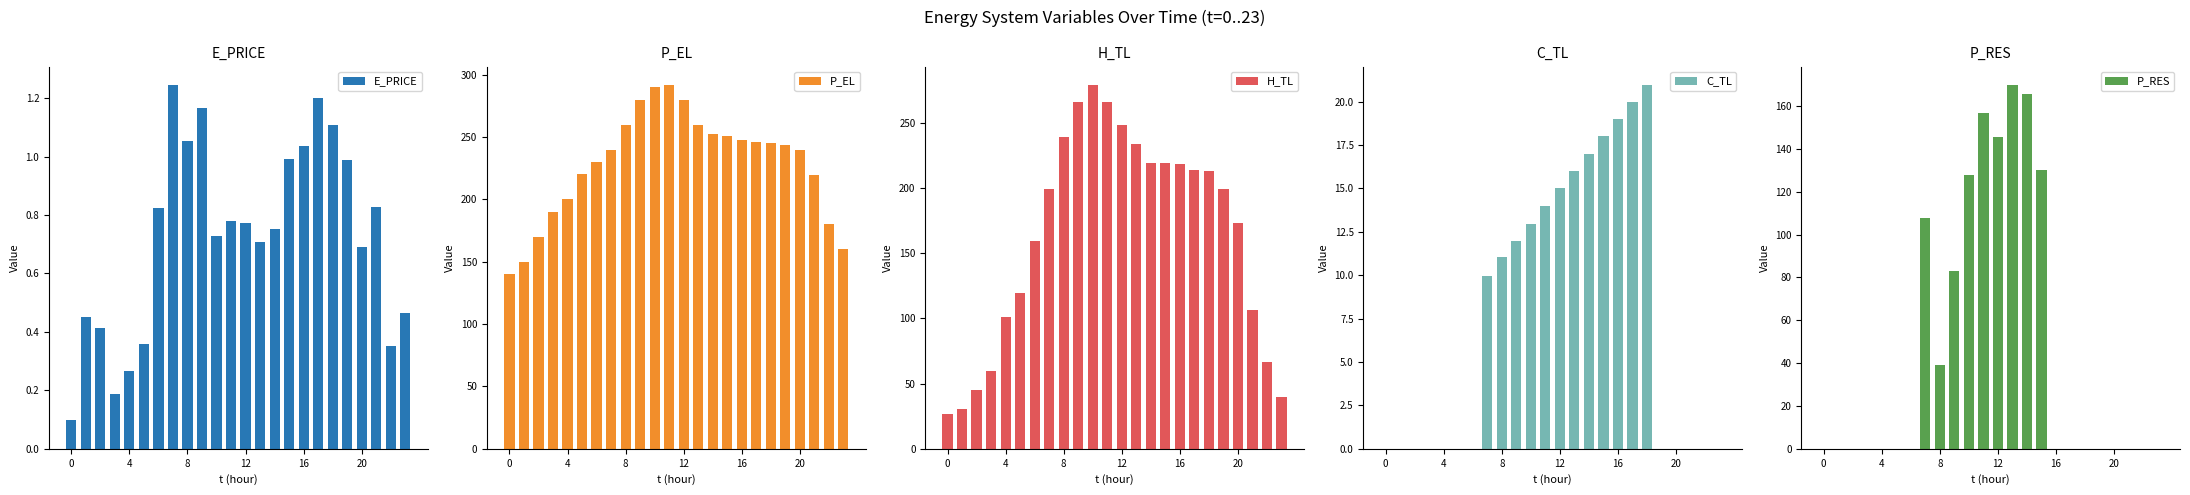

Are the bars horizontal?

No